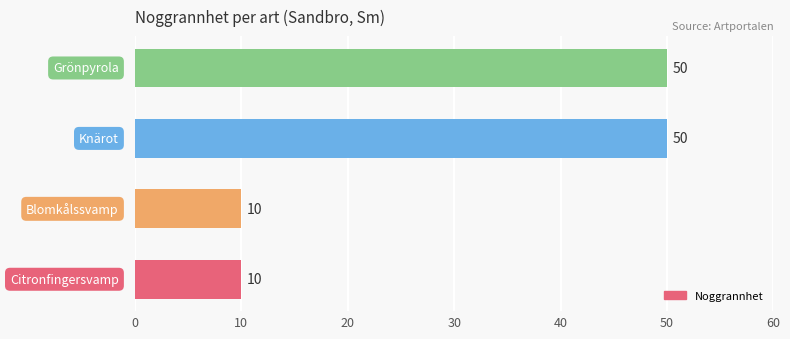

What is the average value?

30